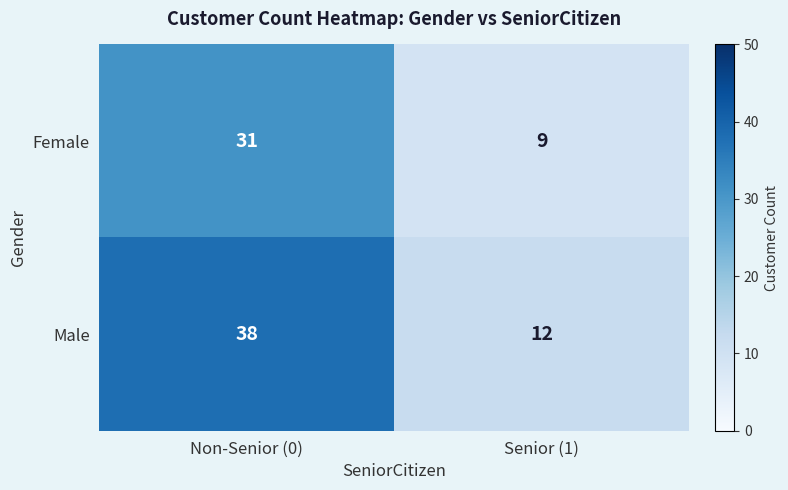

What is the difference between the Female values at Senior (1) and Non-Senior (0)?

22